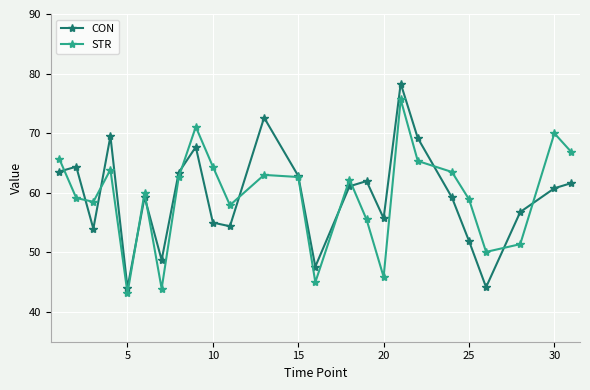

After their last crossing, which series has the higher values: STR or CON?

STR